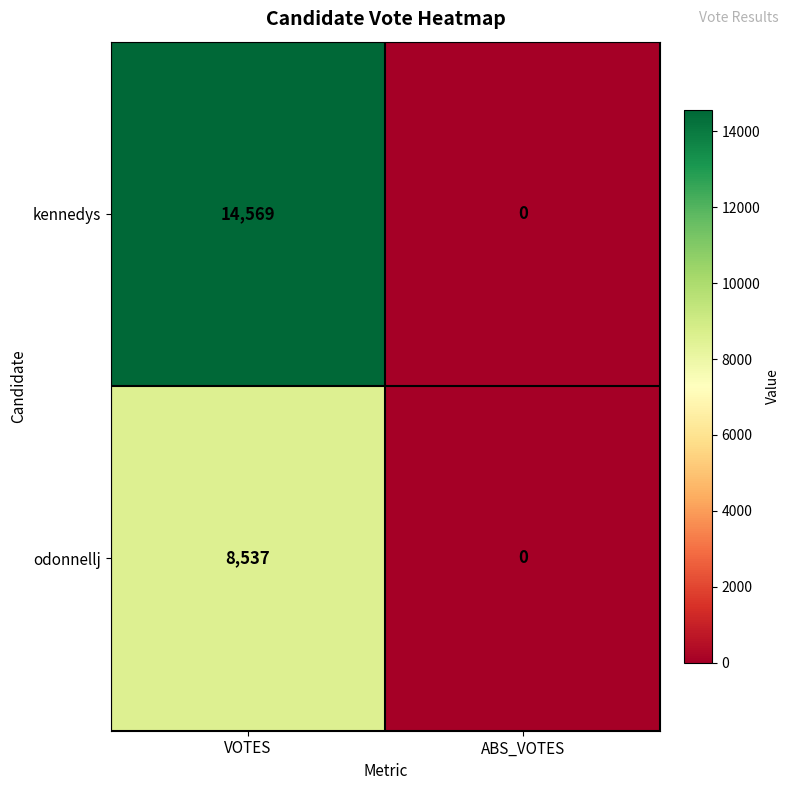

True or false: kennedys has a value of 14569 at VOTES.

True